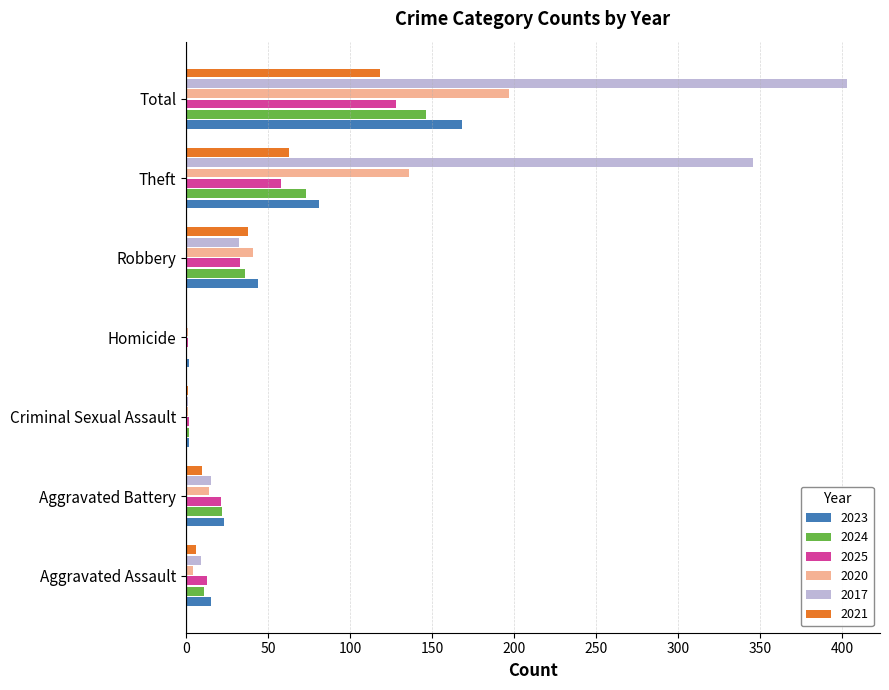

What is the sum of the 2020 values at Robbery and Aggravated Battery?

55